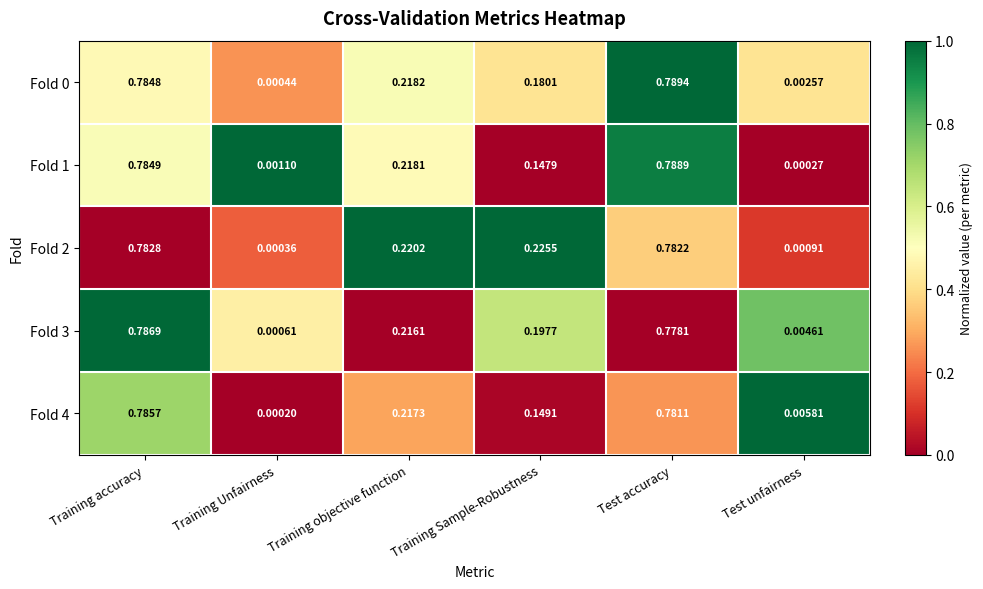

Rank the categories by Fold 1 value from highest to lowest.

Test accuracy, Training accuracy, Training objective function, Training Sample-Robustness, Training Unfairness, Test unfairness